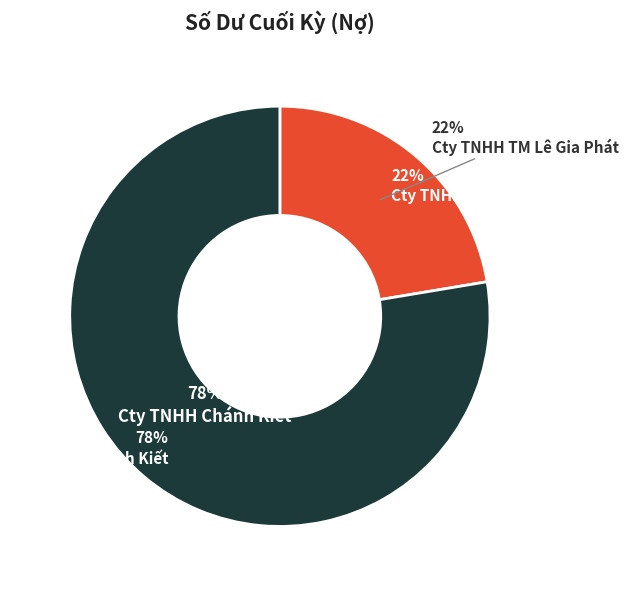

Which category accounts for the majority?

Cty TNHH Chánh Kiết